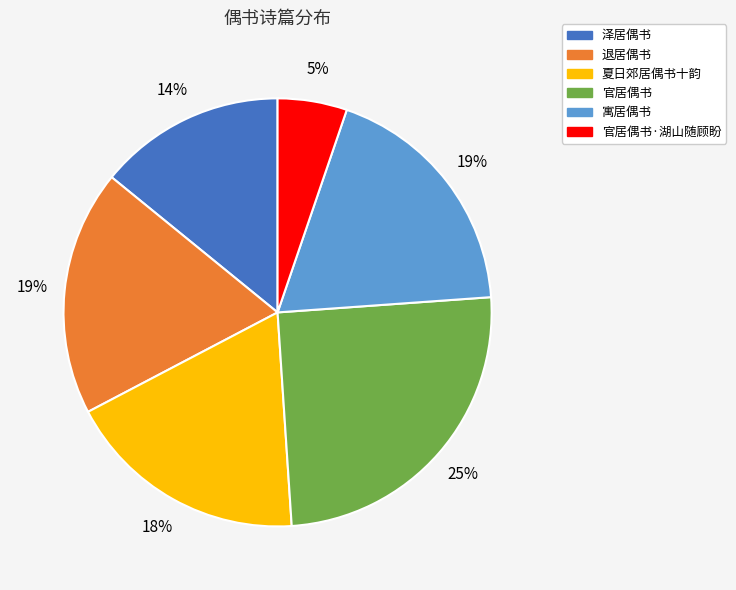

To the nearest percent, what is the average slice percentage?

17%